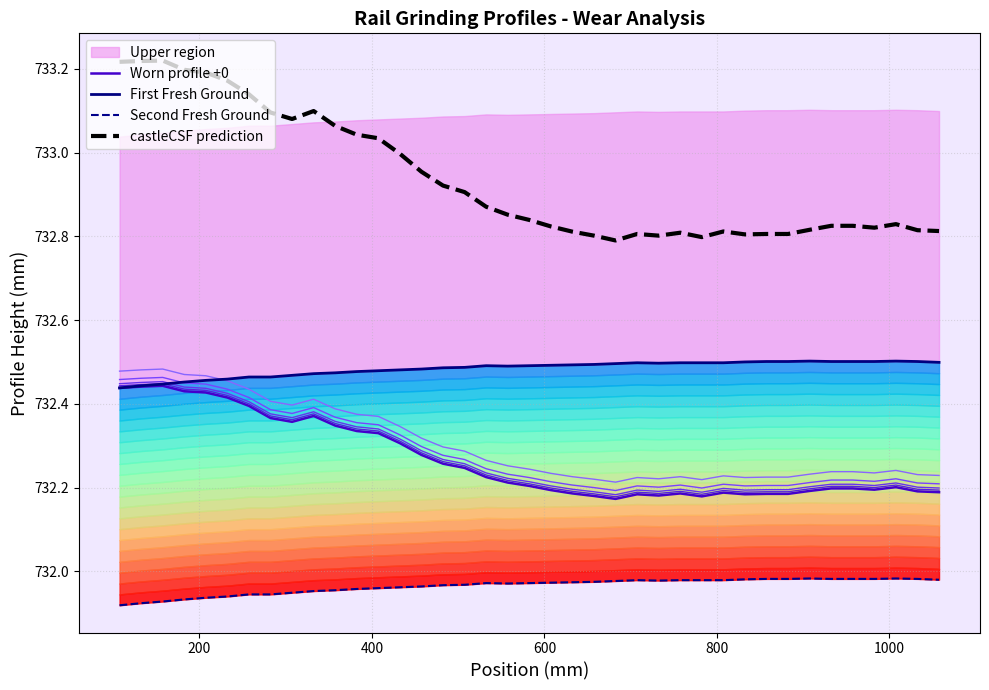

Reading right to left, list all the values displayed in this chart.

Worn profile +0: 732.2	732.2	732.2	732.2	732.2	732.2	732.2	732.2	732.2	732.2	732.2	732.2	732.2	732.2	732.2	732.2	732.2	732.2	732.2	732.2	732.2	732.2	732.2	732.3	732.3	732.3	732.3	732.3	732.3	732.4	732.4	732.4	732.4	732.4	732.4	732.4	732.4	732.4	732.4
First Fresh Ground: 732.5	732.5	732.5	732.5	732.5	732.5	732.5	732.5	732.5	732.5	732.5	732.5	732.5	732.5	732.5	732.5	732.5	732.5	732.5	732.5	732.5	732.5	732.5	732.5	732.5	732.5	732.5	732.5	732.5	732.5	732.5	732.5	732.5	732.5	732.5	732.5	732.4	732.4	732.4
Second Fresh Ground: 732.0	732.0	732.0	732.0	732.0	732.0	732.0	732.0	732.0	732.0	732.0	732.0	732.0	732.0	732.0	732.0	732.0	732.0	732.0	732.0	732.0	732.0	732.0	732.0	732.0	732.0	732.0	732.0	732.0	732.0	731.9	731.9	731.9	731.9	731.9	731.9	731.9	731.9	731.9
castleCSF prediction: 732.8	732.8	732.8	732.8	732.8	732.8	732.8	732.8	732.8	732.8	732.8	732.8	732.8	732.8	732.8	732.8	732.8	732.8	732.8	732.8	732.9	732.9	732.9	732.9	733.0	733.0	733.0	733.0	733.1	733.1	733.1	733.1	733.1	733.2	733.2	733.2	733.2	733.2	733.2